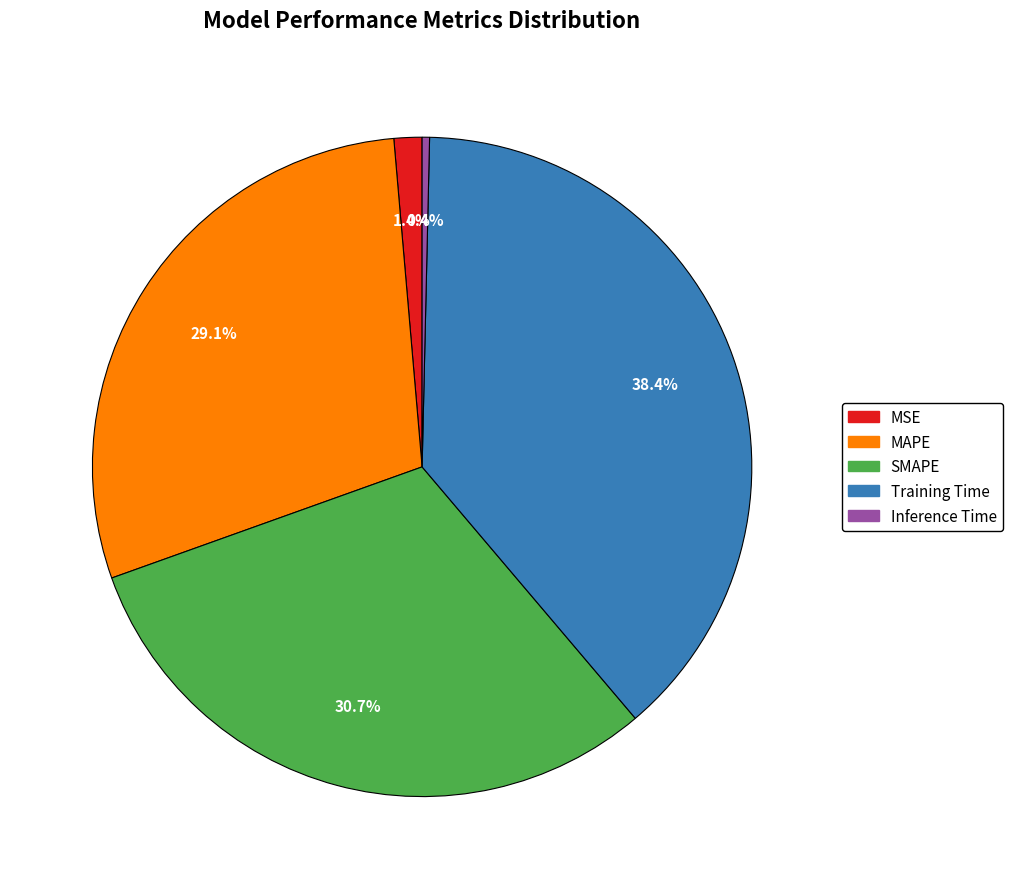

To the nearest percent, what is the difference between the largest and smallest slice percentages?

38%